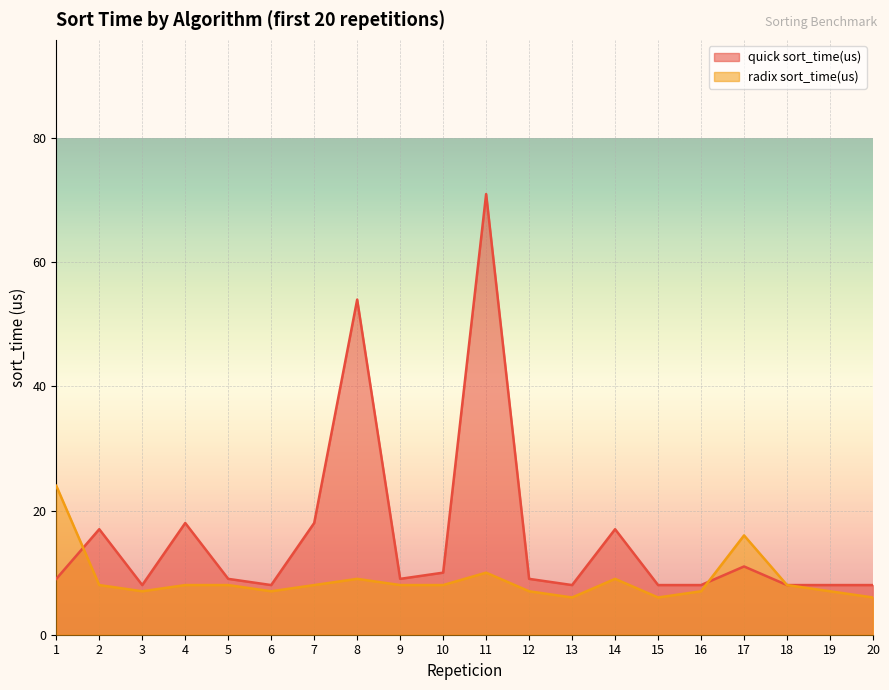

What is the value of the radix sort_time(us) point at the 6th from the left?

7